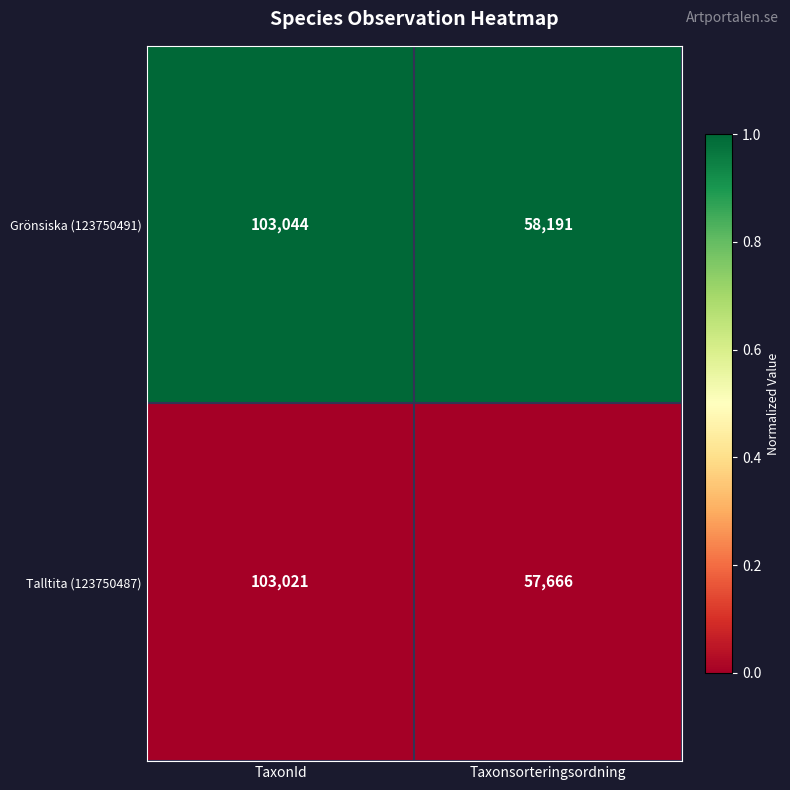

Between TaxonId and Taxonsorteringsordning, which series saw the biggest shift?

Talltita (123750487)